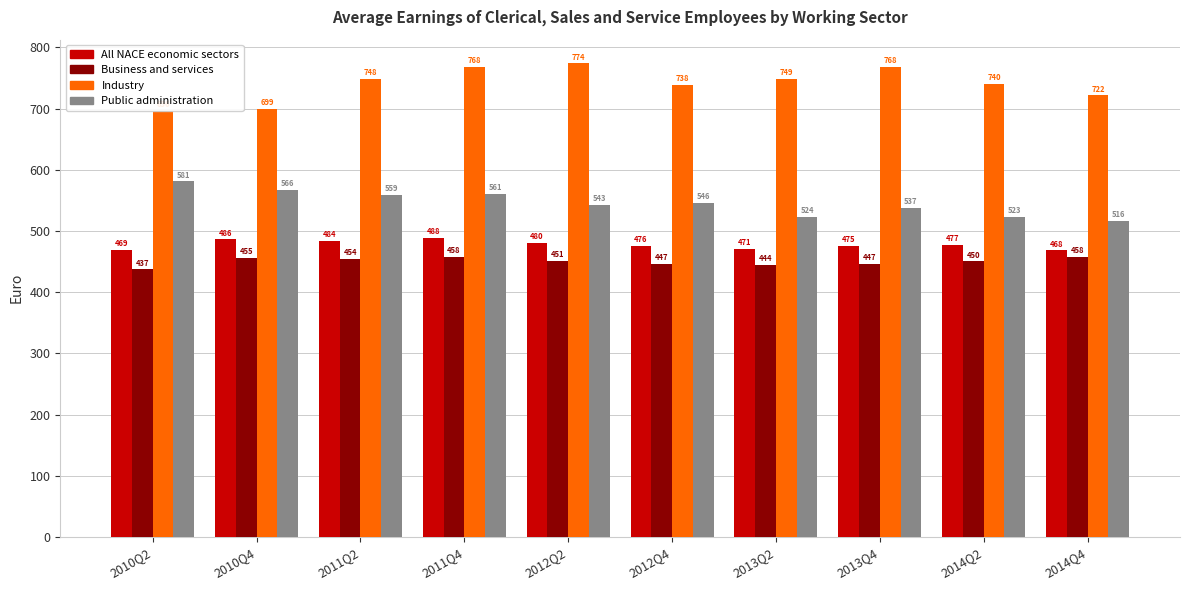

What is the greatest value displayed?

774.0